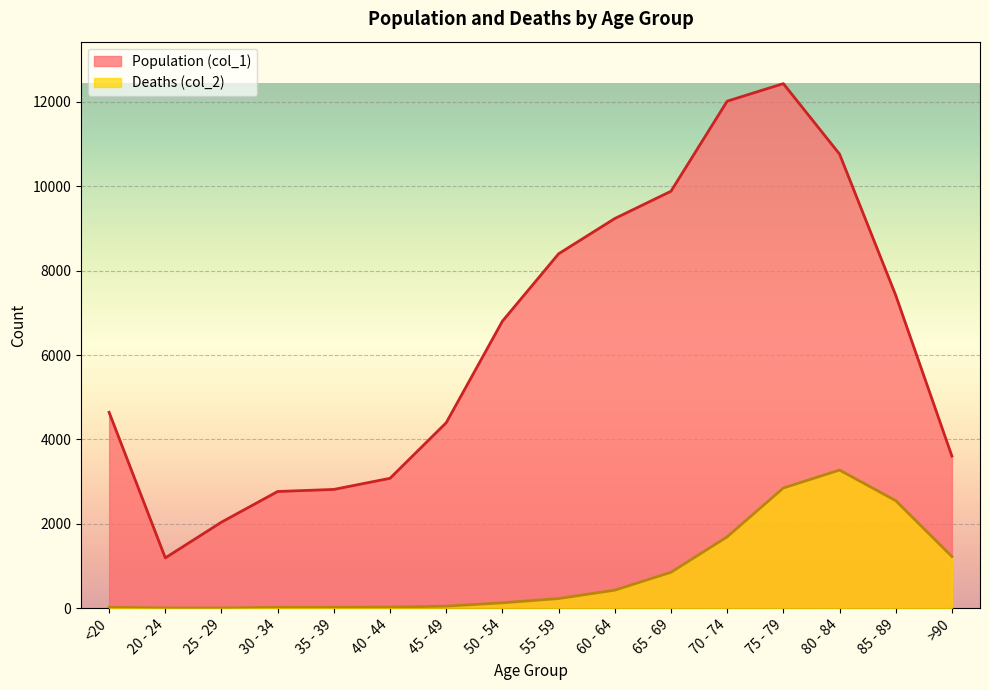

What is the difference between the Population (col_1) values at 75 - 79 and 50 - 54?

5631